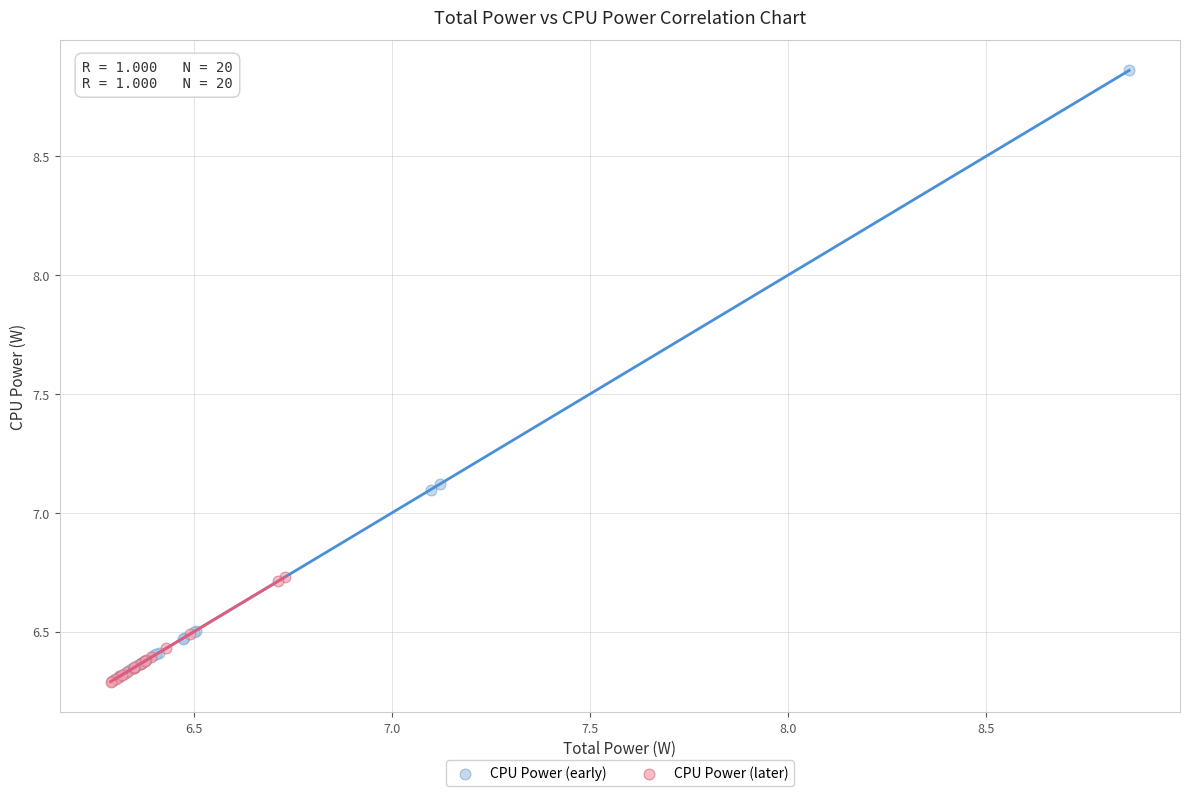

Which series contains the highest Y value?

CPU Power (early)